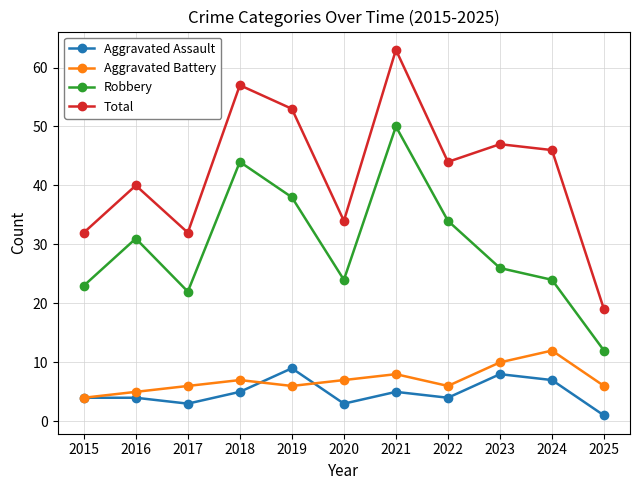

True or false: Robbery and Aggravated Battery cross at least once.

False